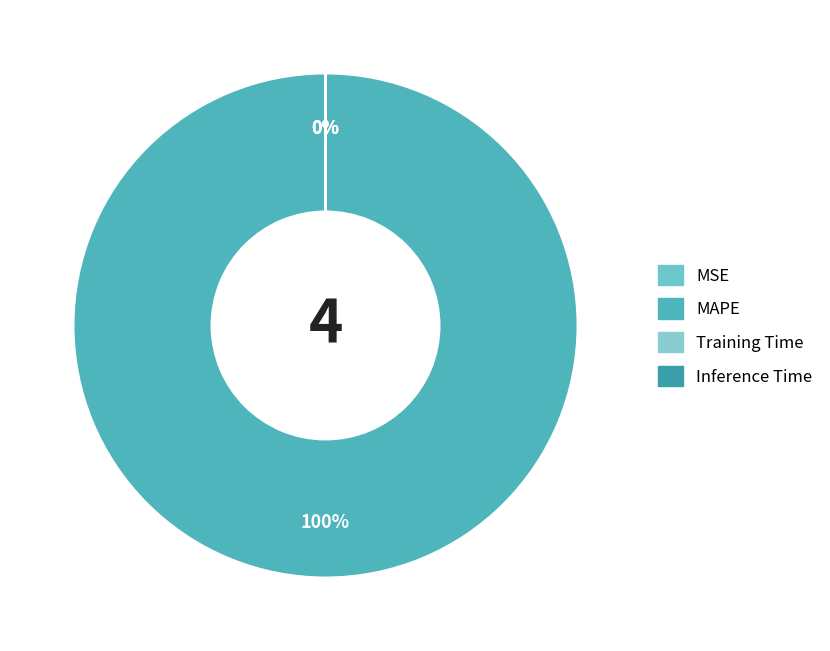

The Training Time slice represents 10% of the pie. True or false?

False